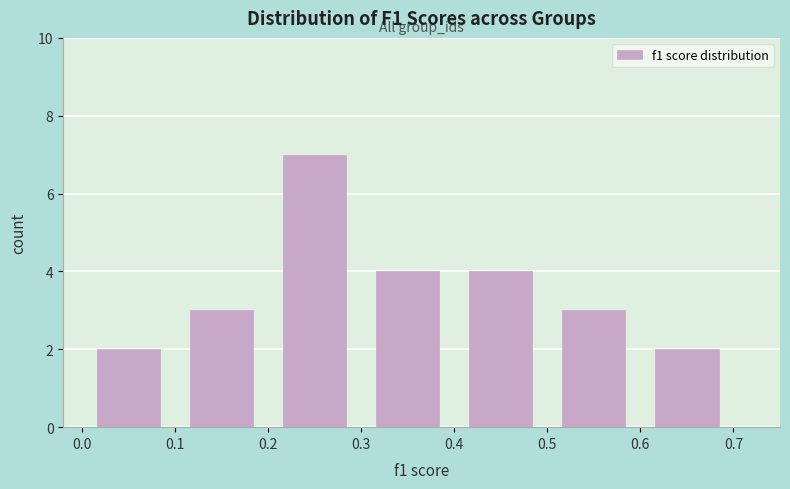

Reading left to right, transcribe this chart: for each bar, give the range it covers on the x-axis and its height. The values are not printed on the chart, so give them approximately, as read against the axis.

0.0 to 0.1: 2
0.1 to 0.2: 3
0.2 to 0.3: 7
0.3 to 0.4: 4
0.4 to 0.5: 4
0.5 to 0.6: 3
0.6 to 0.7: 2